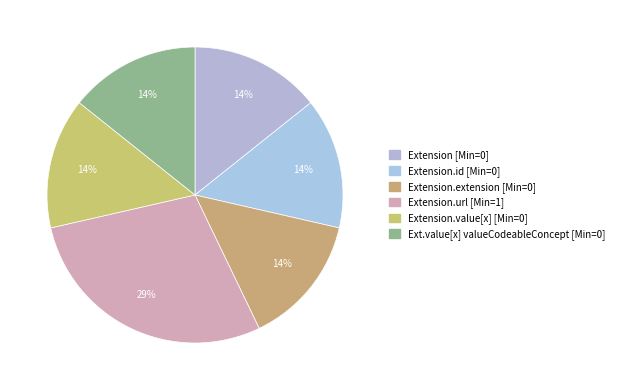

Is there any slice that represents more than half of the pie?

No